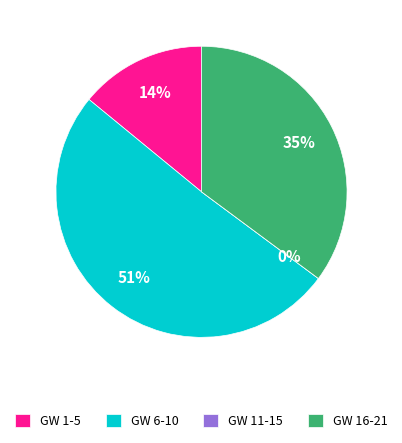

Is it true that 19 is 1% of the pie?

False